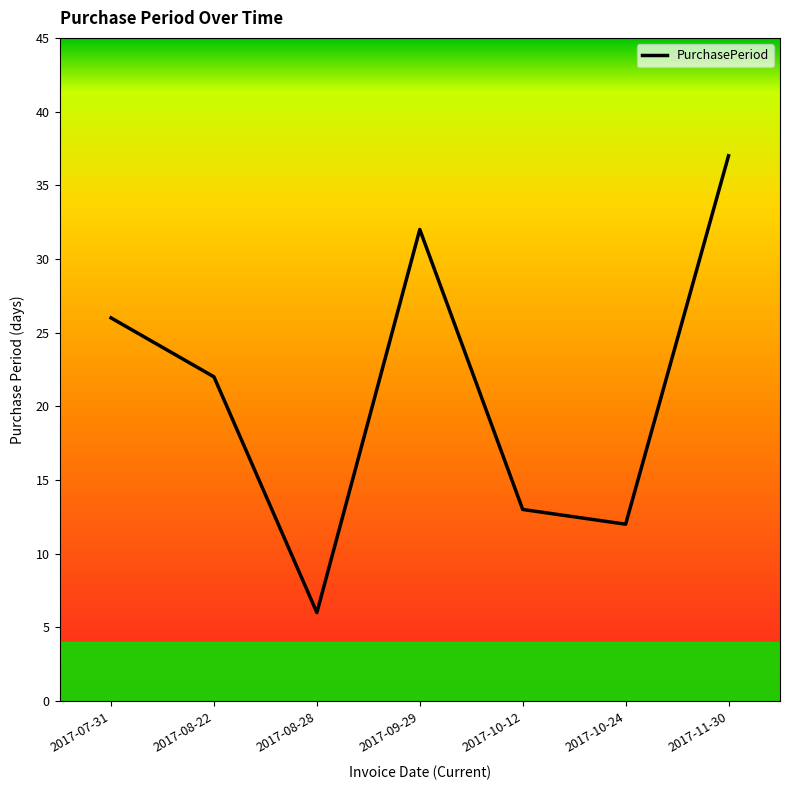

At which category does the data reach its first local valley?

2017-08-28